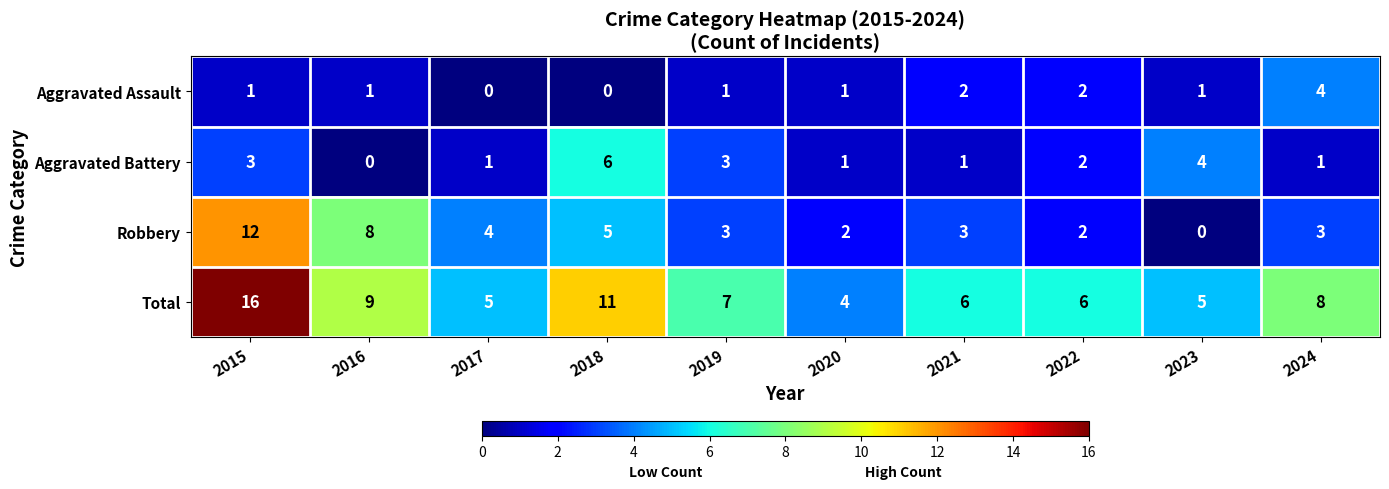

At which category is the sum across all series the highest?

2015